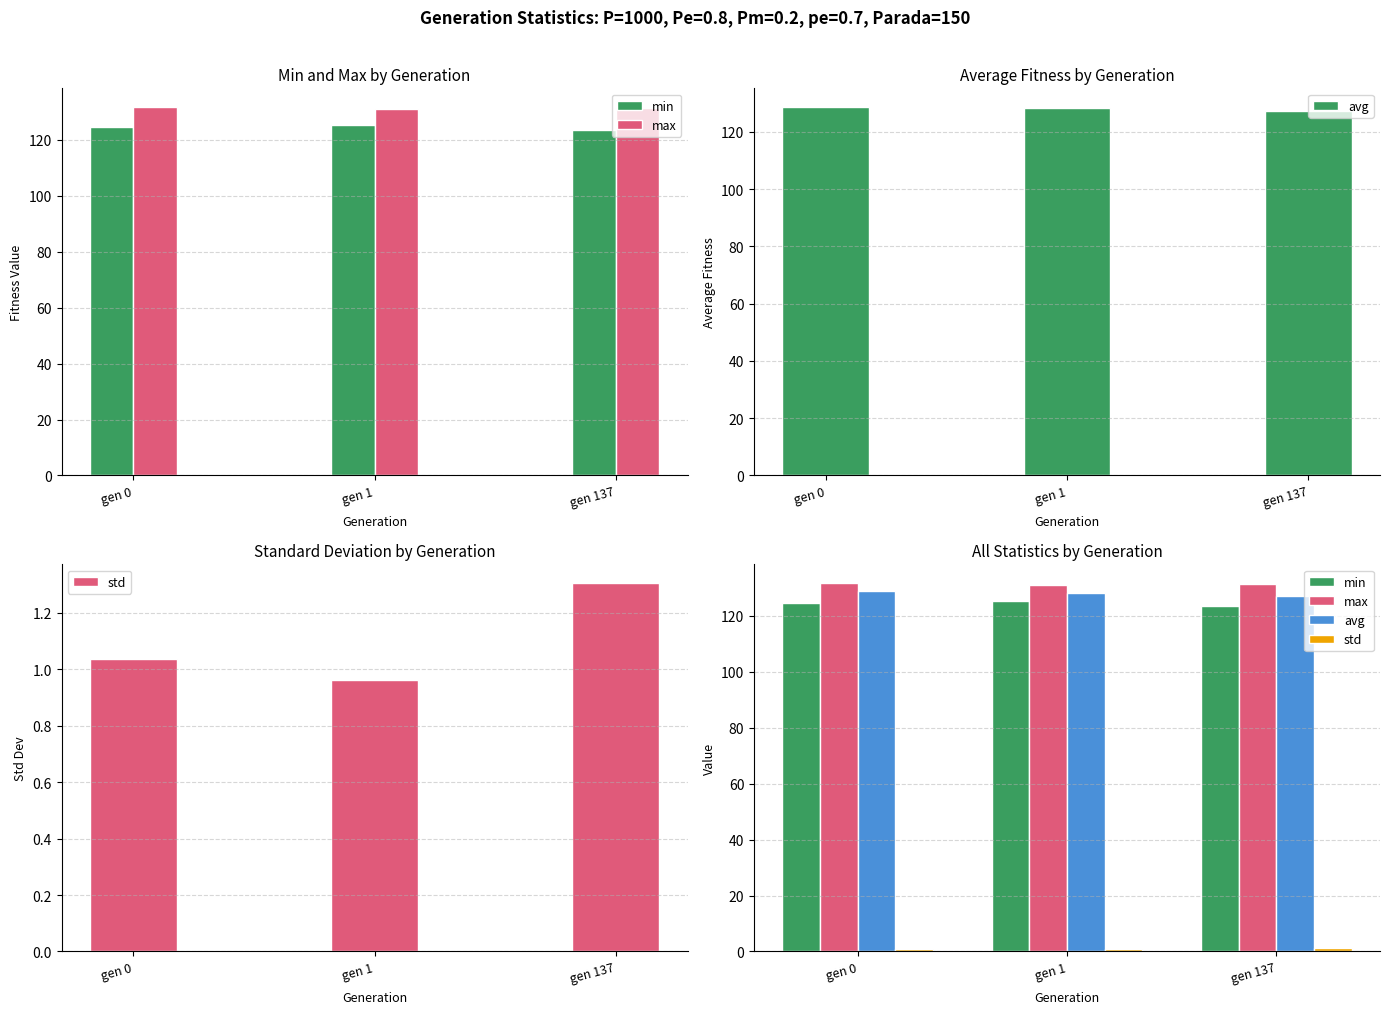

Which has a higher value, gen 0 or gen 137?

gen 0